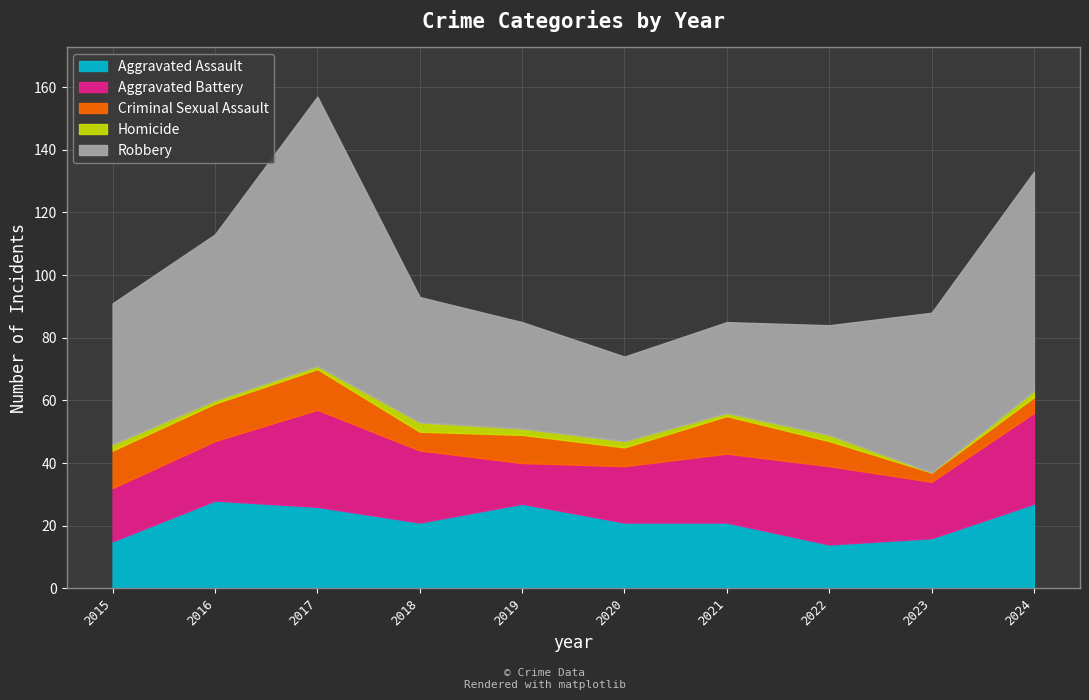

Which series has the widest spread of values?

Robbery